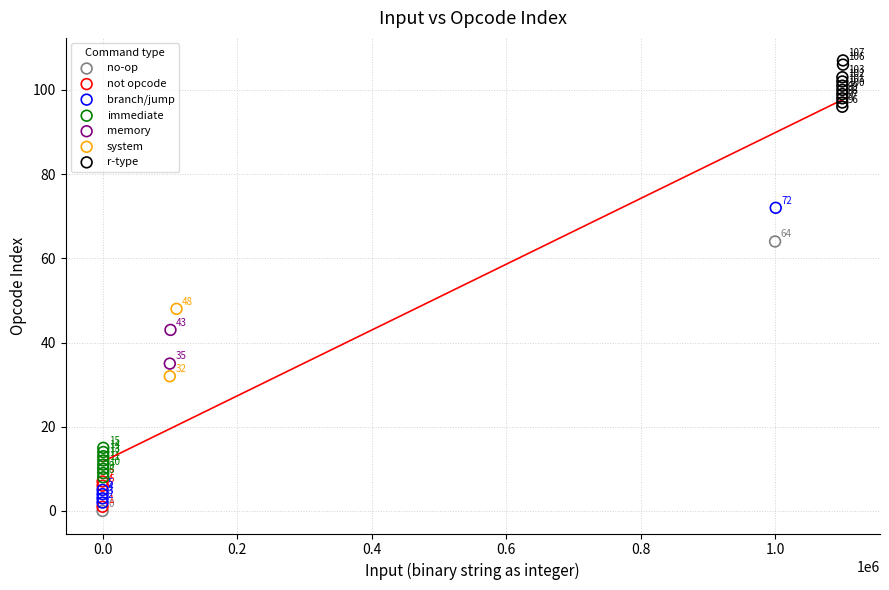

Which series contains the highest Y value?

r-type